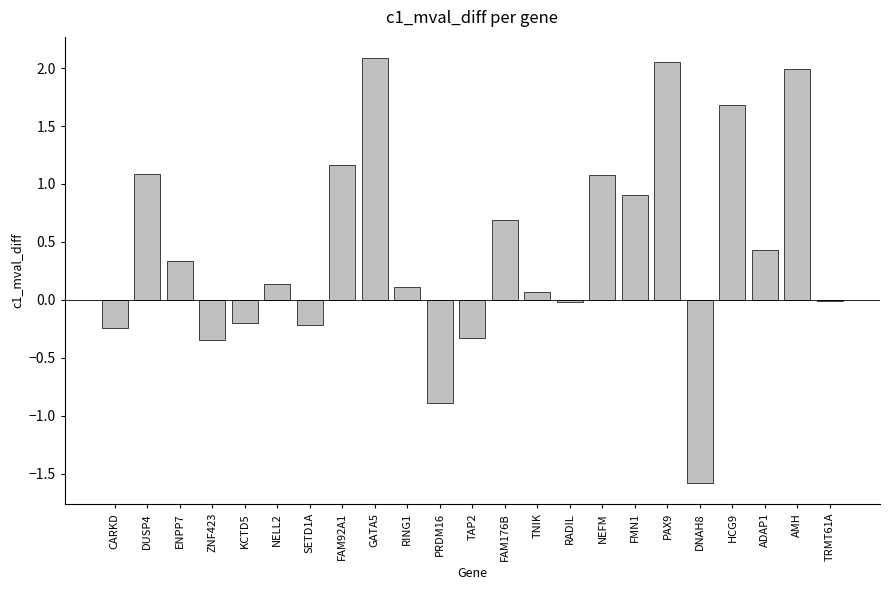

What is the maximum value shown in the chart?

2.1